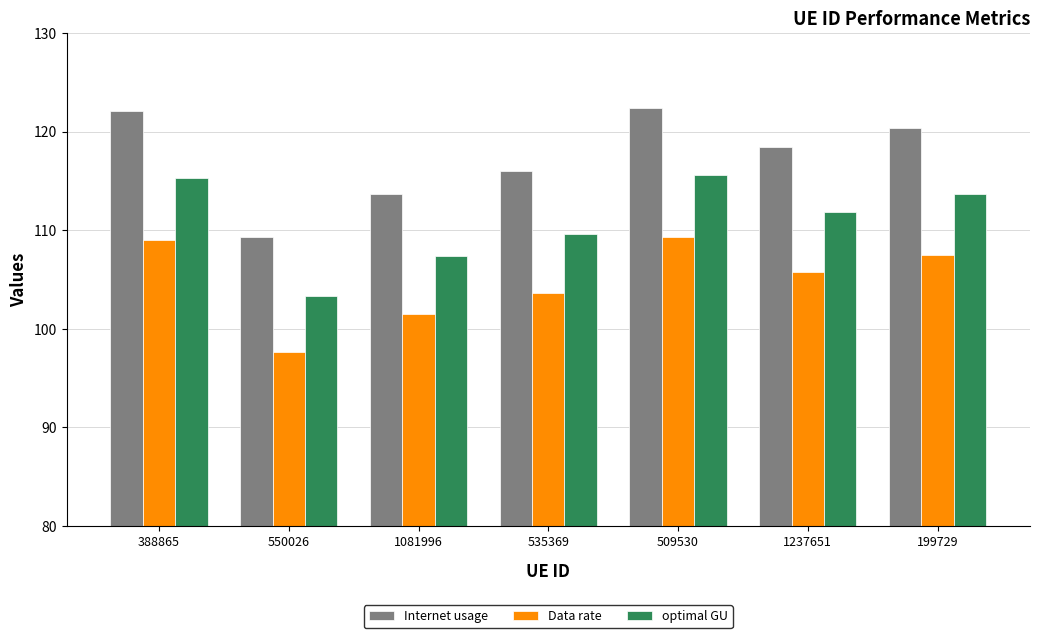

Is it true that Data rate equals 63.0 at 509530?

False